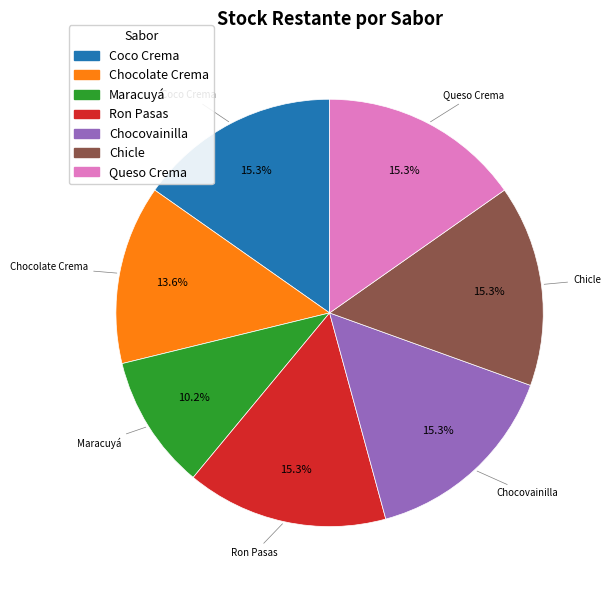

Which slice is the smallest?

Maracuyá